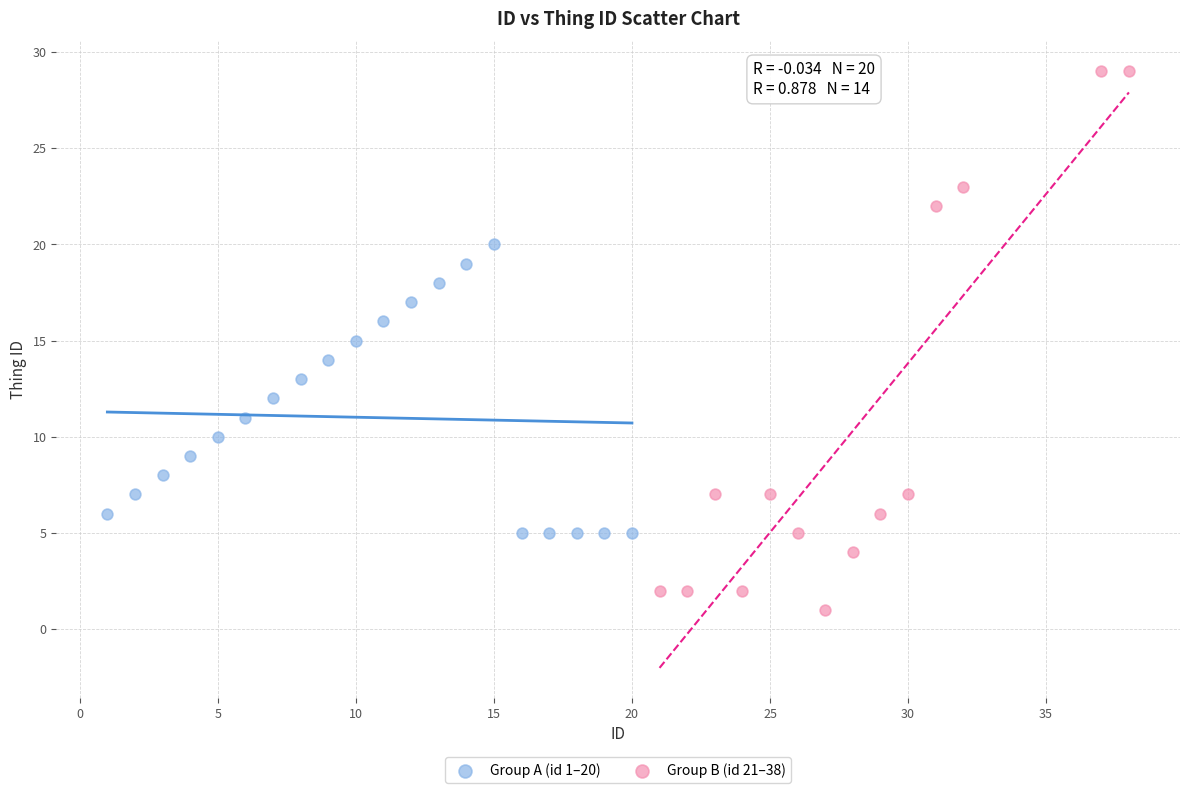

Which series contains the lowest Y value?

Group B (id 21–38)